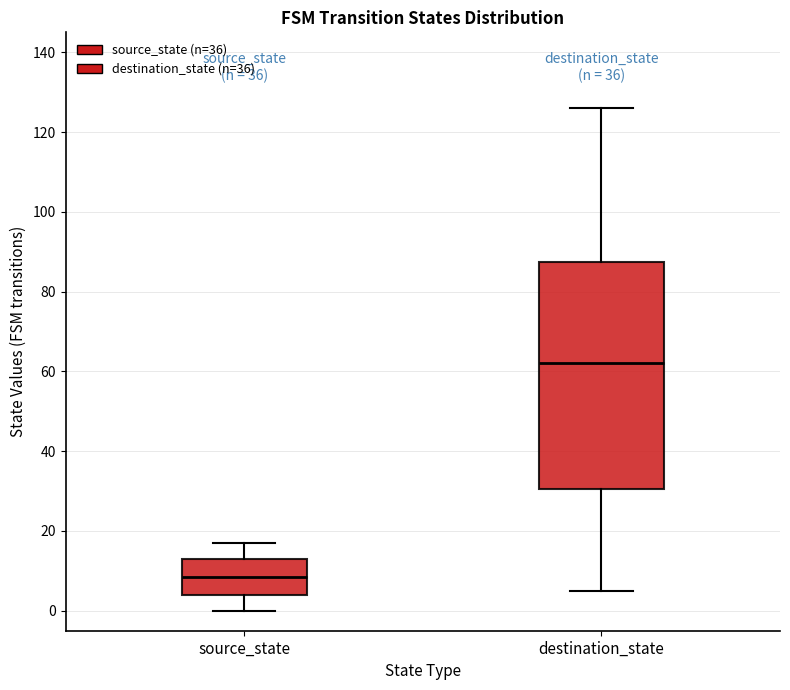

Reading left to right, read every box against the y-axis: the position of its median line, the range the box covers, and the ends of its whiskers. The values are not printed on the chart, so give them approximately, as read against the axis.

source_state: median 8, box 4 to 14, whiskers 0 to 18
destination_state: median 62, box 30 to 88, whiskers 6 to 126